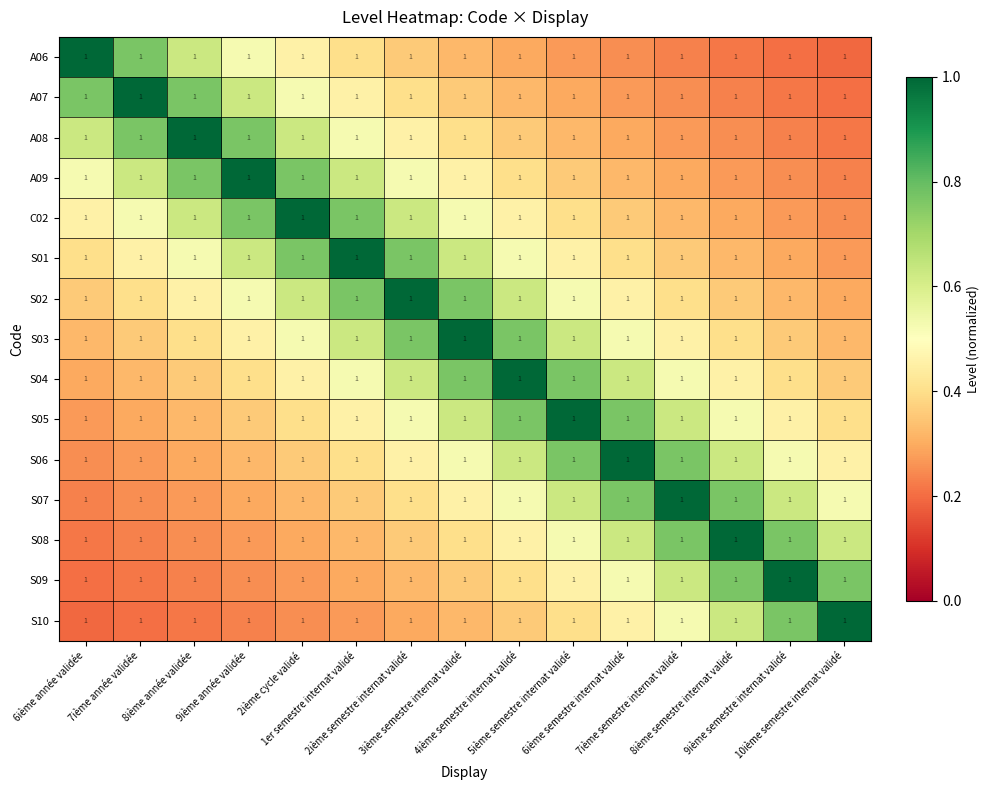

At which category is the sum across all series the highest?

3ième semestre internat validé